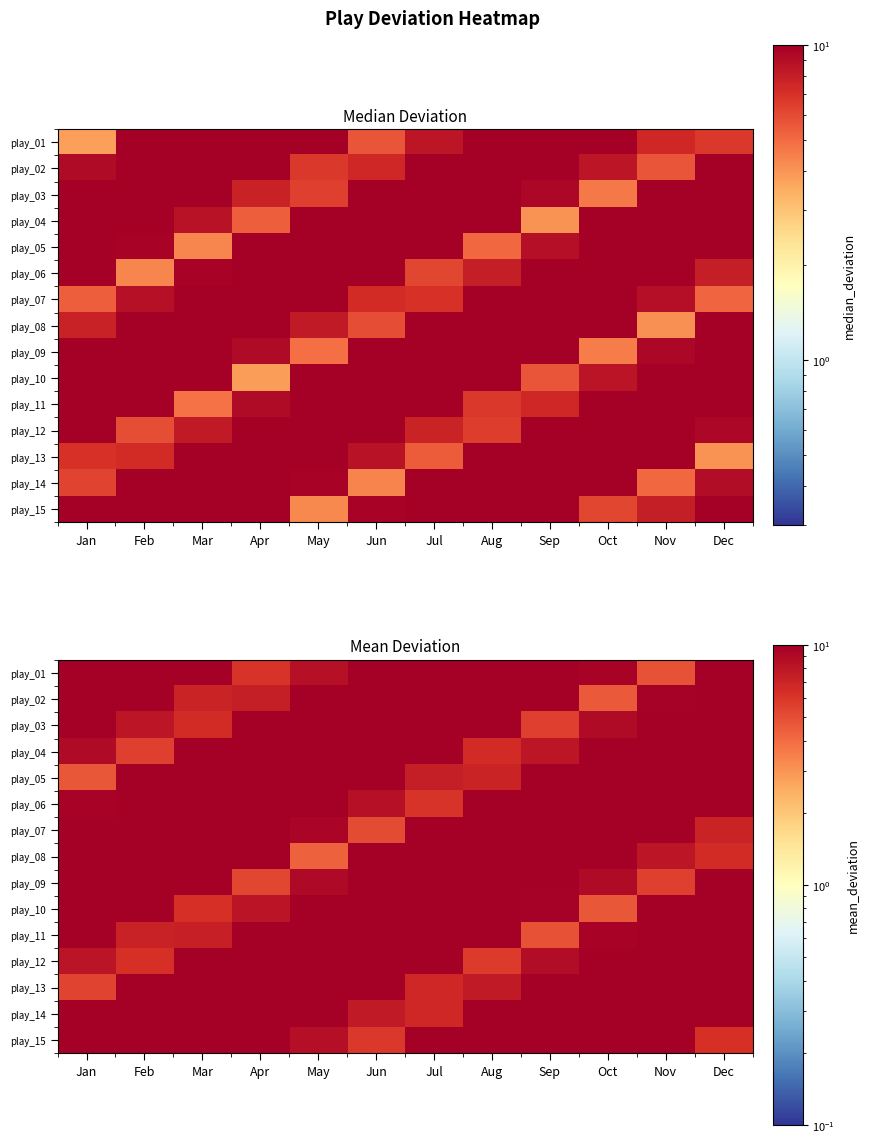

What is the maximum value shown in the chart?

17.0